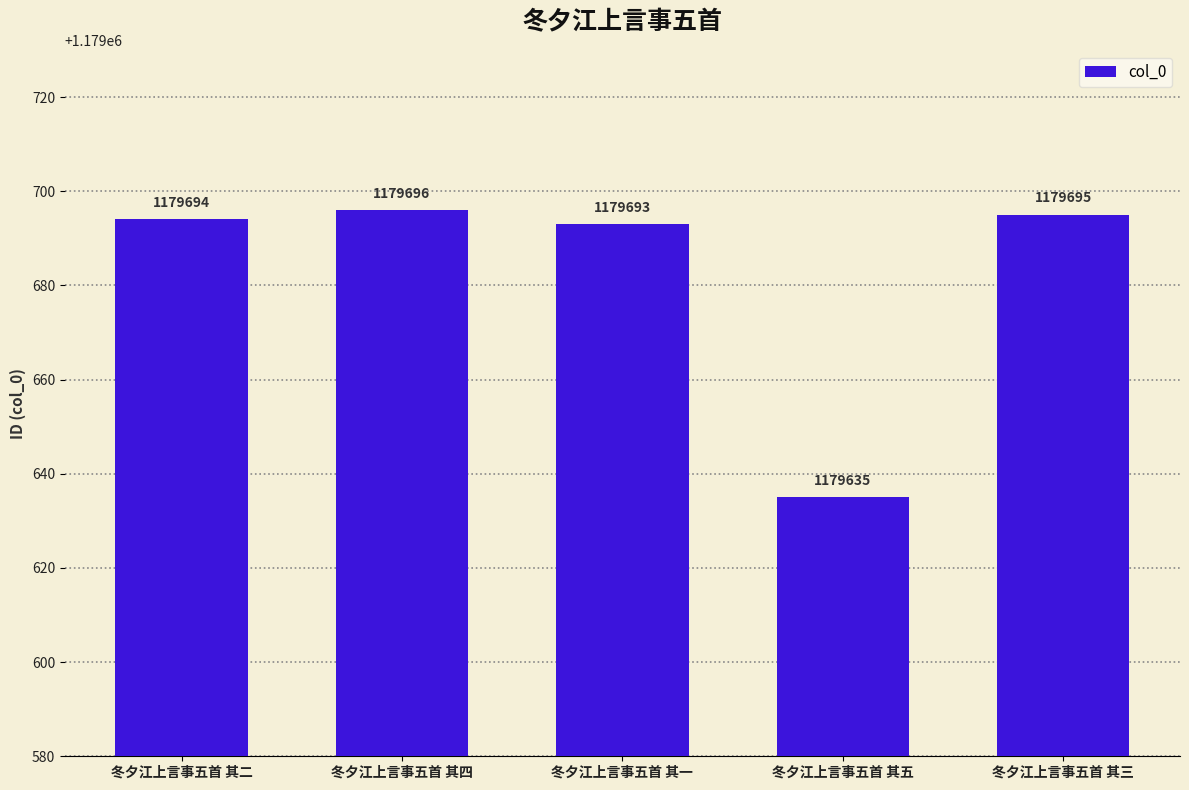

How many series are shown in this chart?

1